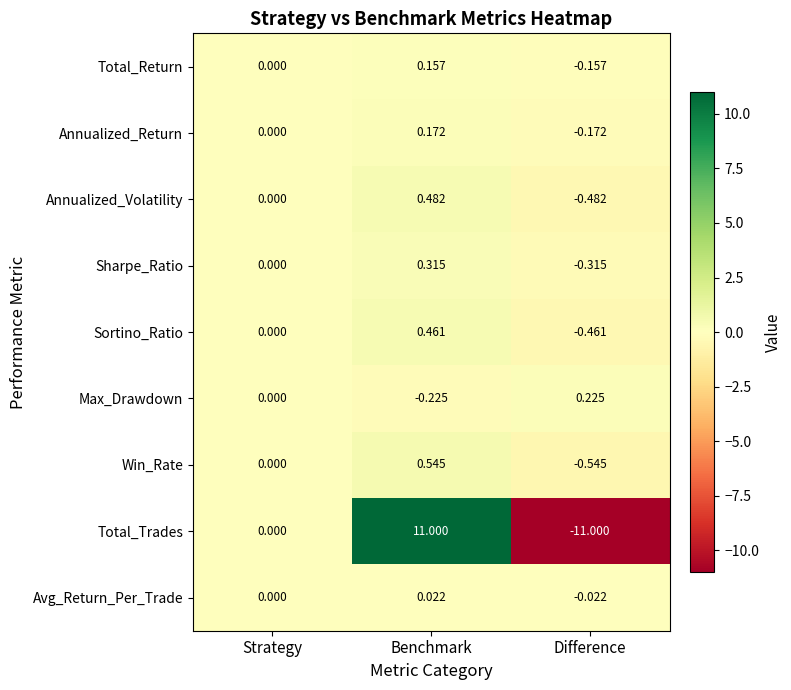

Where is Annualized_Volatility nearest to the value 0?

Strategy